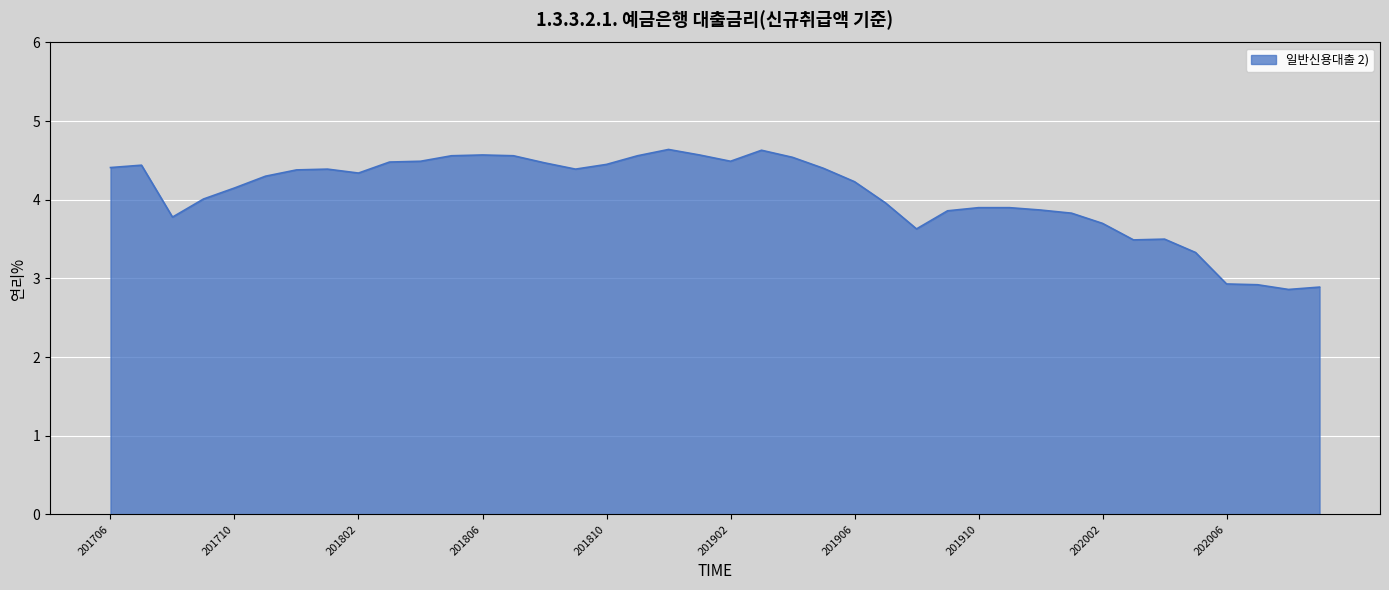

What is the greatest value displayed?

4.6